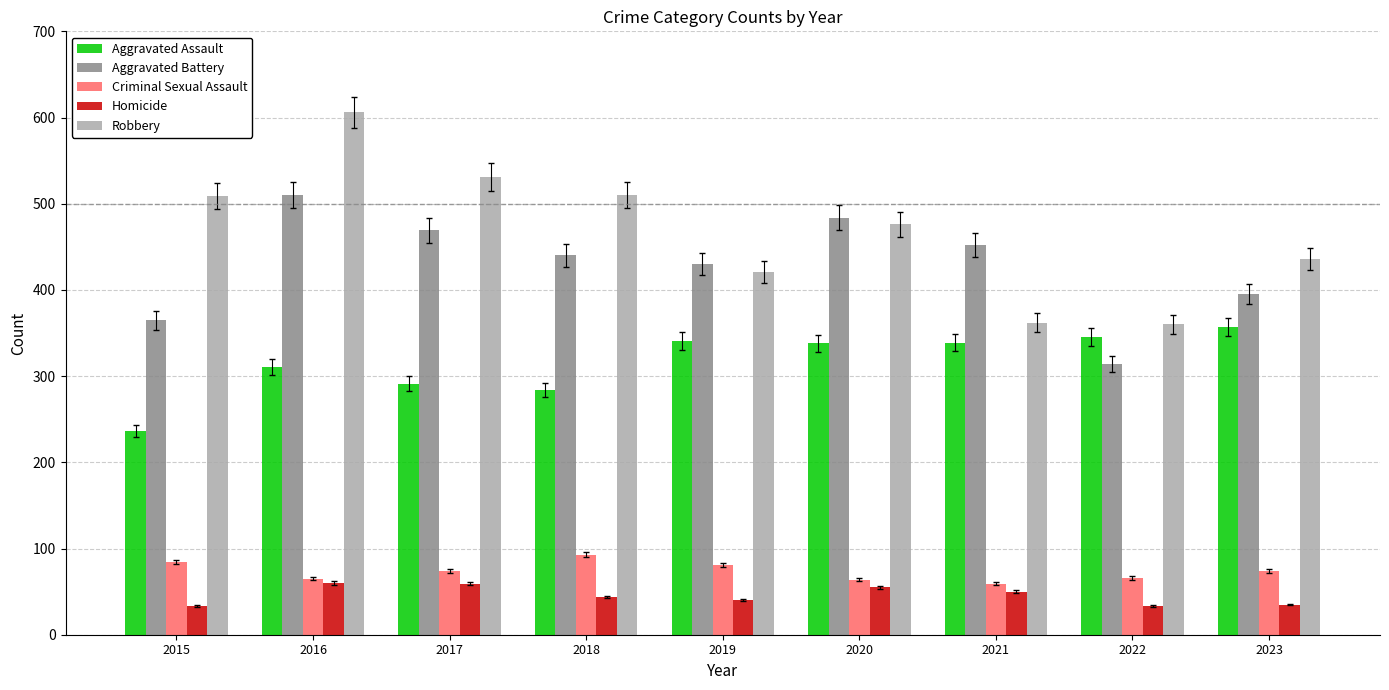

What is the difference between the maximum and minimum values in the Aggravated Assault series?

121